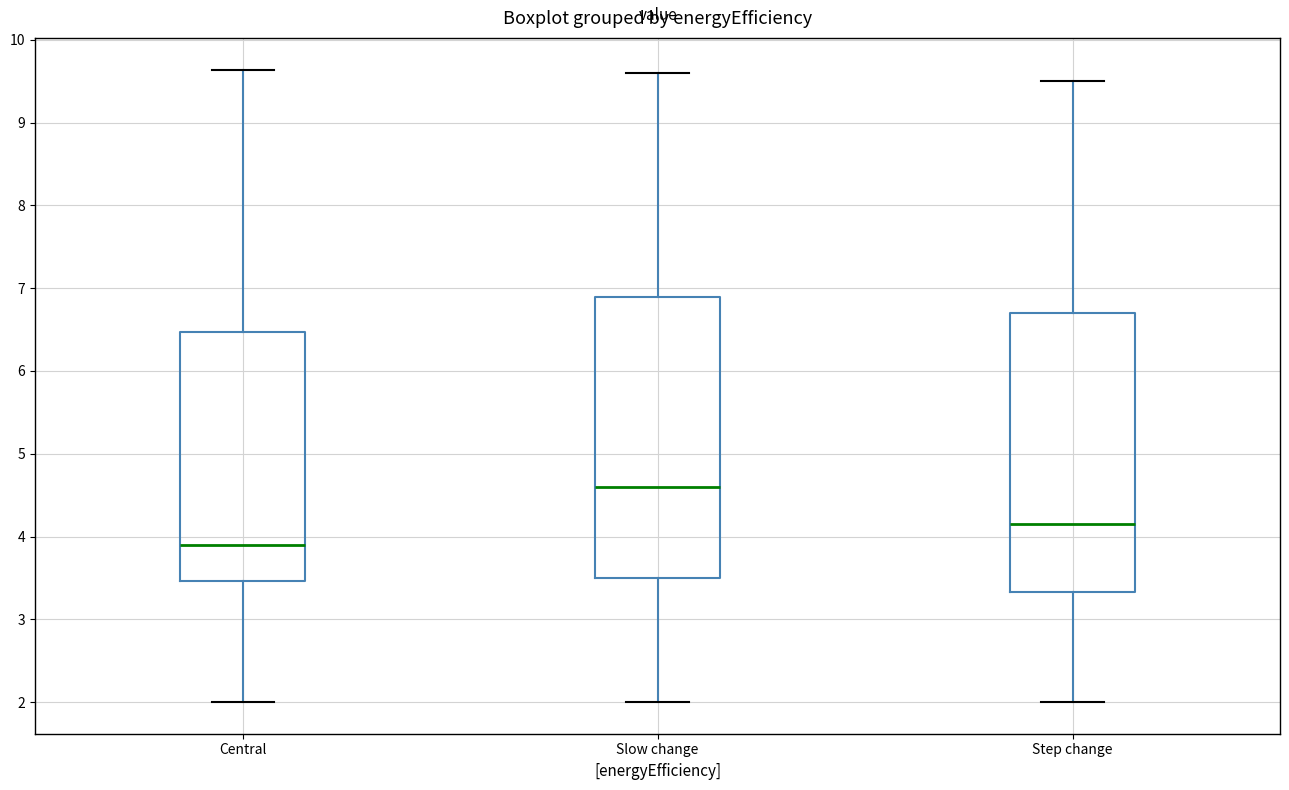

Where is the upper edge of the box for Step change on the y-axis? The values are not printed on the chart, so give them approximately, as read against the axis.

6.7